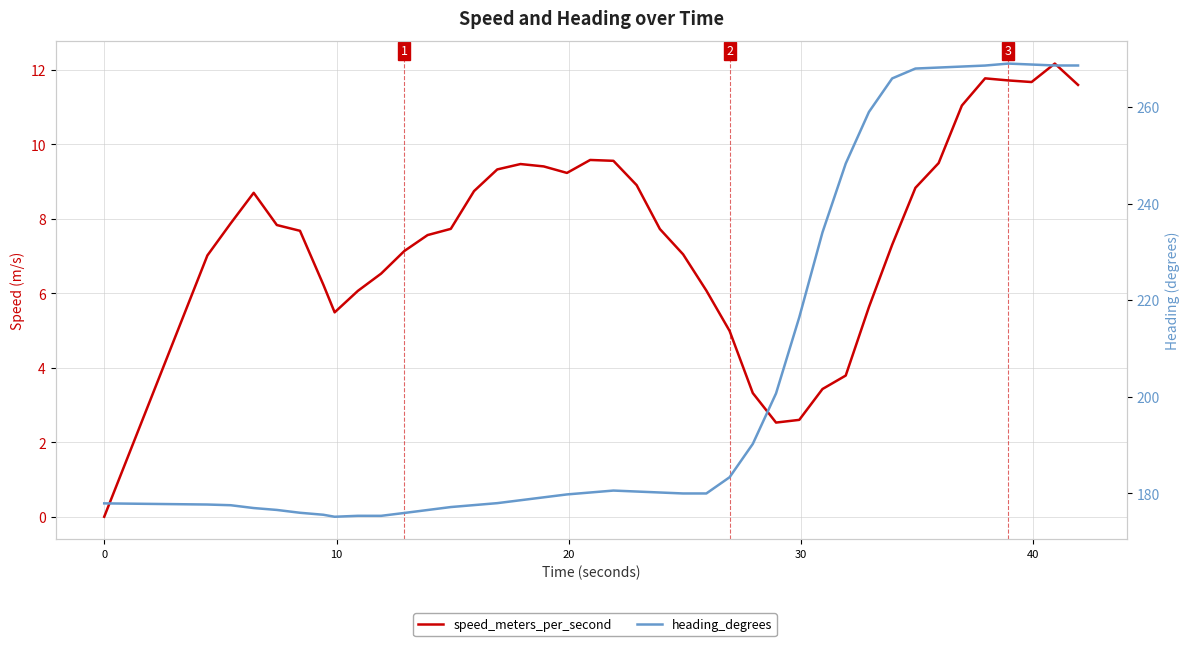

Does the chart have visible grid lines?

Yes